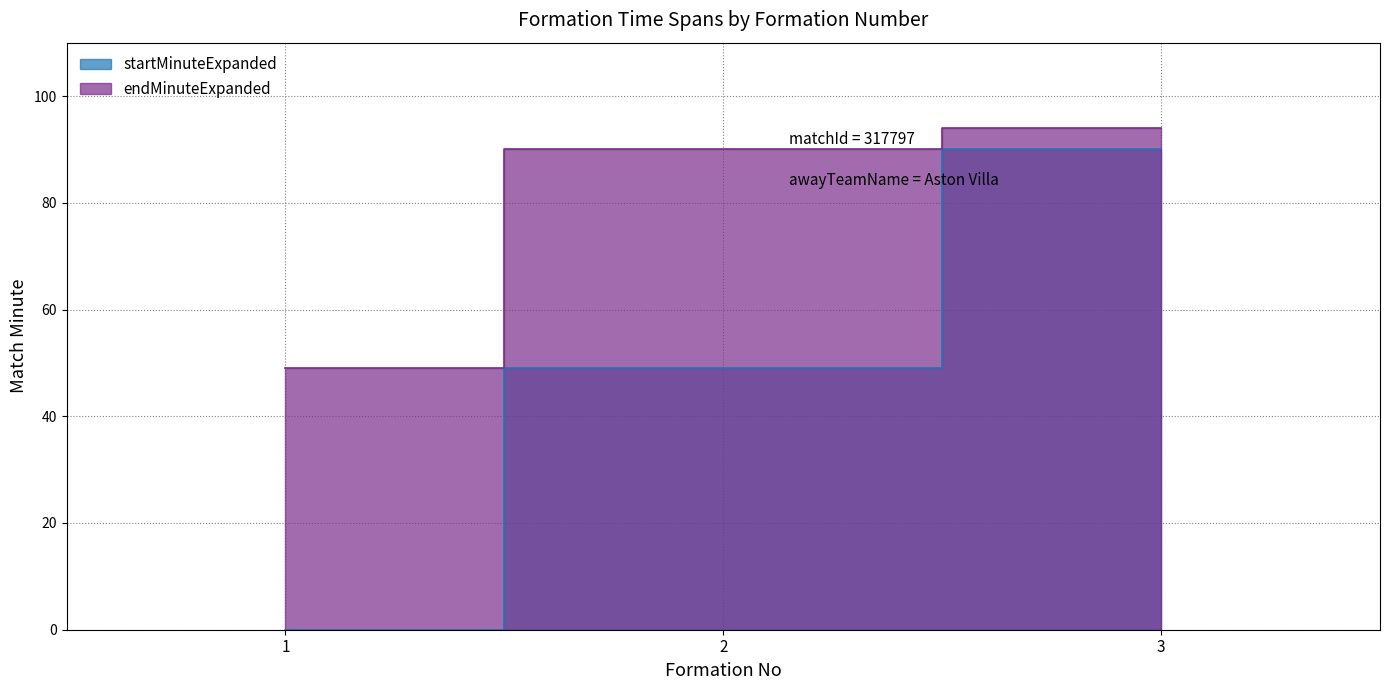

What is the average value of the endMinuteExpanded series?

78